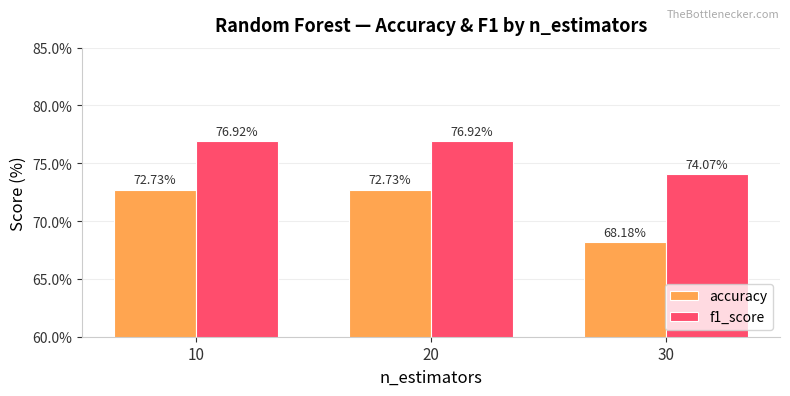

What is the value of the accuracy bar at the 2nd from the left?

72.7